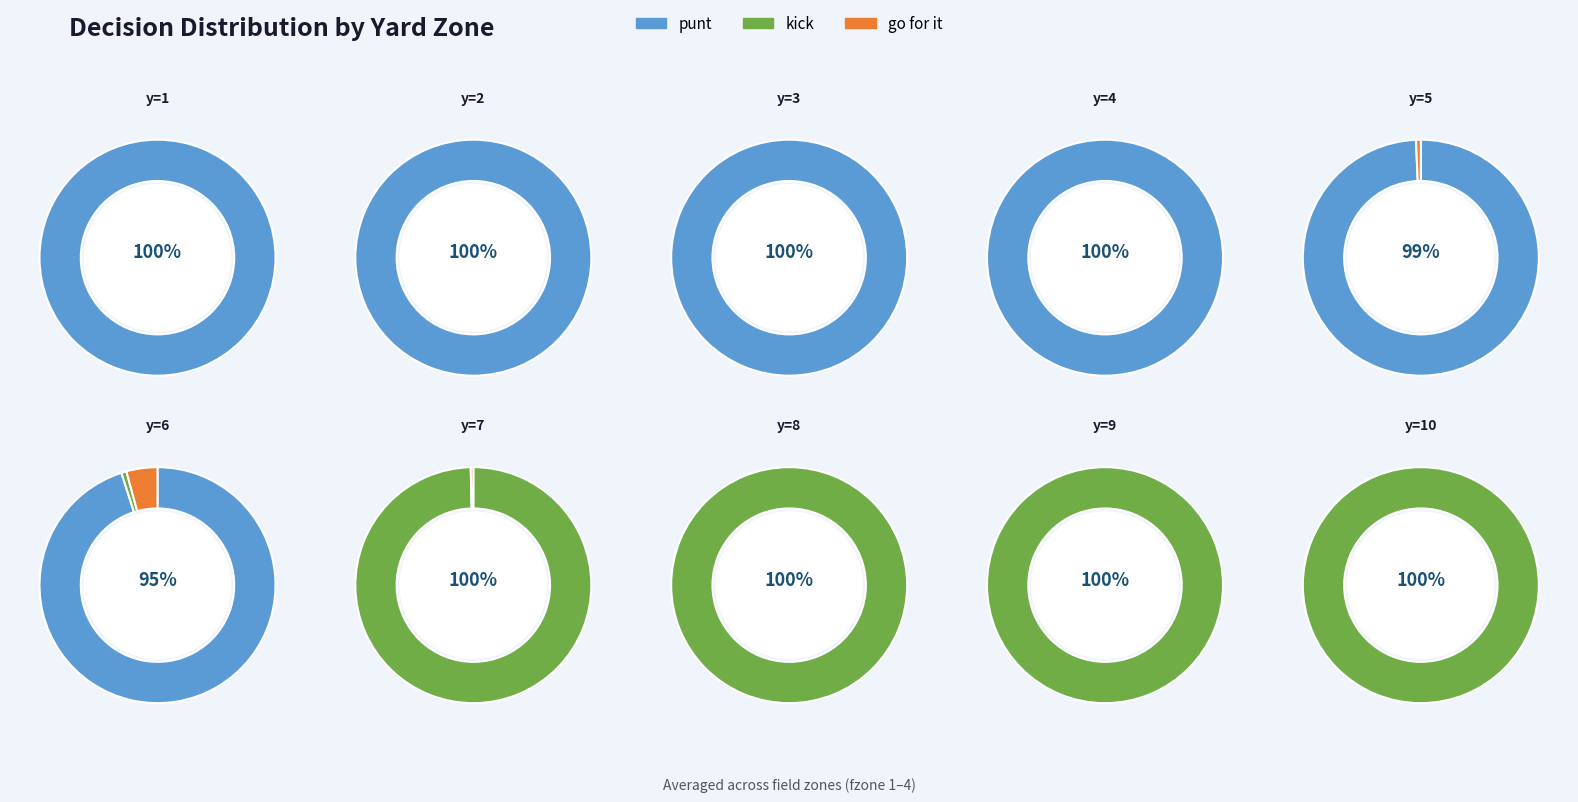

Does y=5 represent more than half of the total?

No